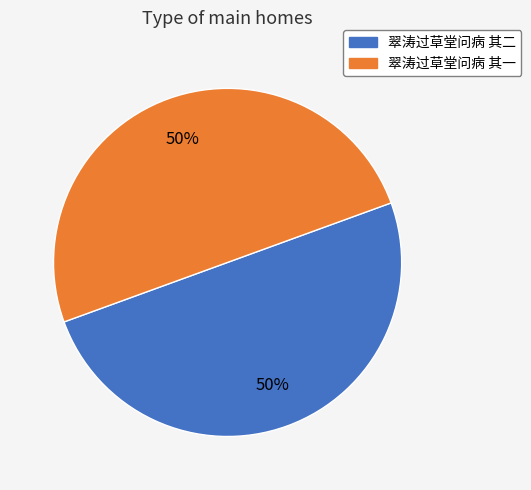

True or false: 翠涛过草堂问病 其一 accounts for 50% of the total.

True